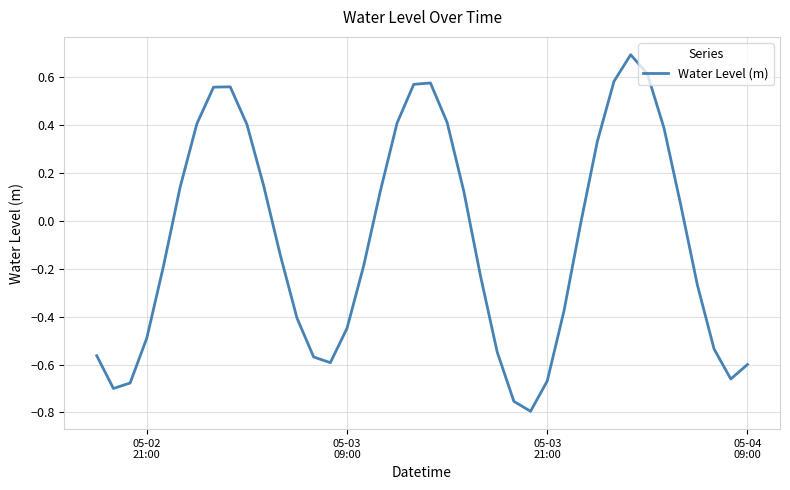

What is the greatest value displayed?

0.7